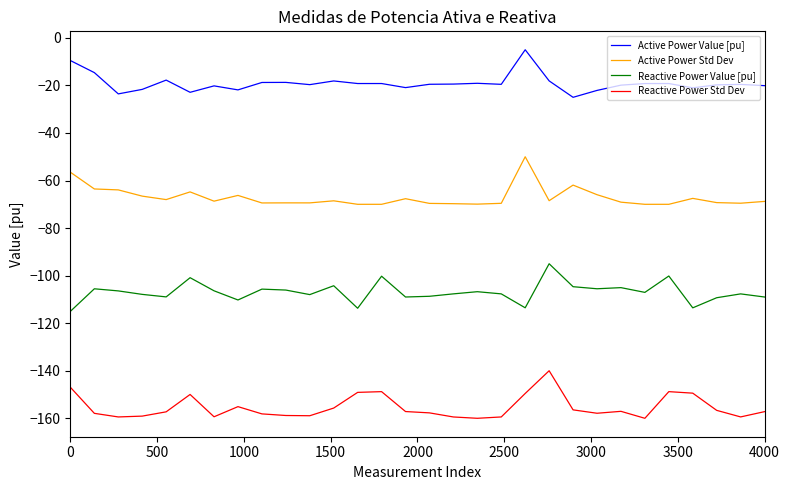

Rank the series by their maximum value, from highest to lowest.

Active Power Value [pu], Active Power Std Dev, Reactive Power Value [pu], Reactive Power Std Dev